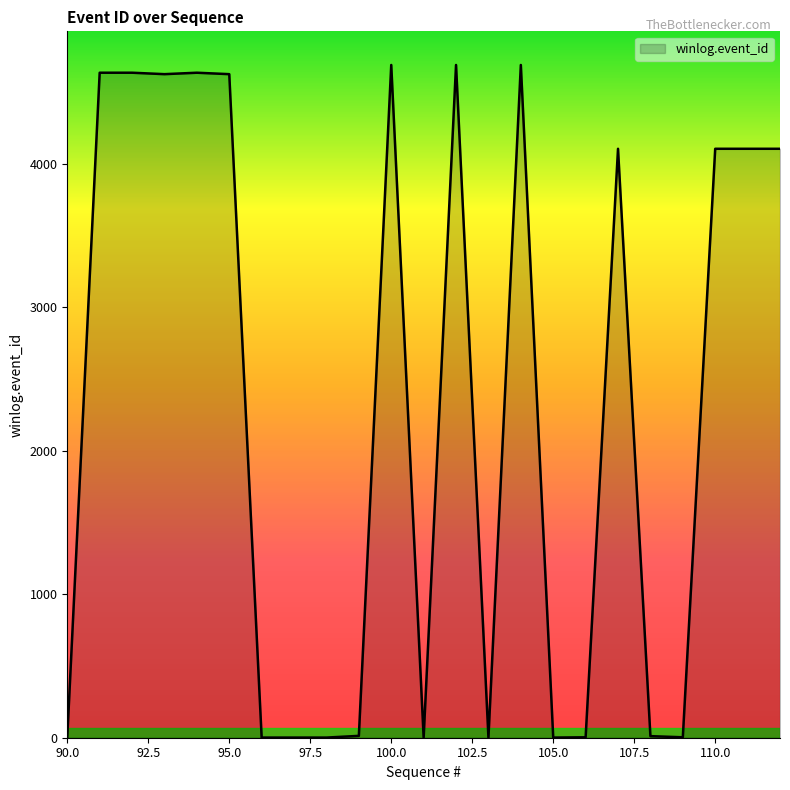

How many lines are shown in the chart?

1